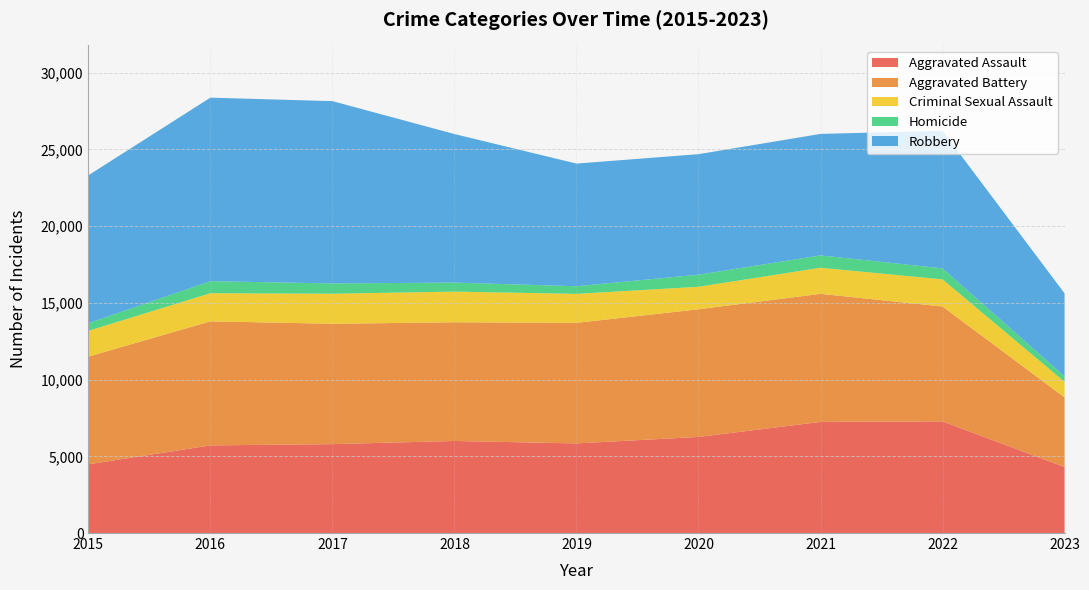

Reading left to right, list all the values displayed in this chart.

Aggravated Assault: 2015=4480	2016=5712	2017=5793	2018=6001	2019=5841	2020=6263	2021=7243	2022=7278	2023=4304
Aggravated Battery: 2015=7018	2016=8085	2017=7845	2018=7734	2019=7857	2020=8319	2021=8346	2022=7486	2023=4537
Criminal Sexual Assault: 2015=1680	2016=1831	2017=1957	2018=1998	2019=1888	2020=1467	2021=1700	2022=1767	2023=1012
Homicide: 2015=496	2016=786	2017=672	2018=589	2019=498	2020=787	2021=804	2022=718	2023=360
Robbery: 2015=9638	2016=11960	2017=11880	2018=9680	2019=7994	2020=7855	2021=7918	2022=8965	2023=5406